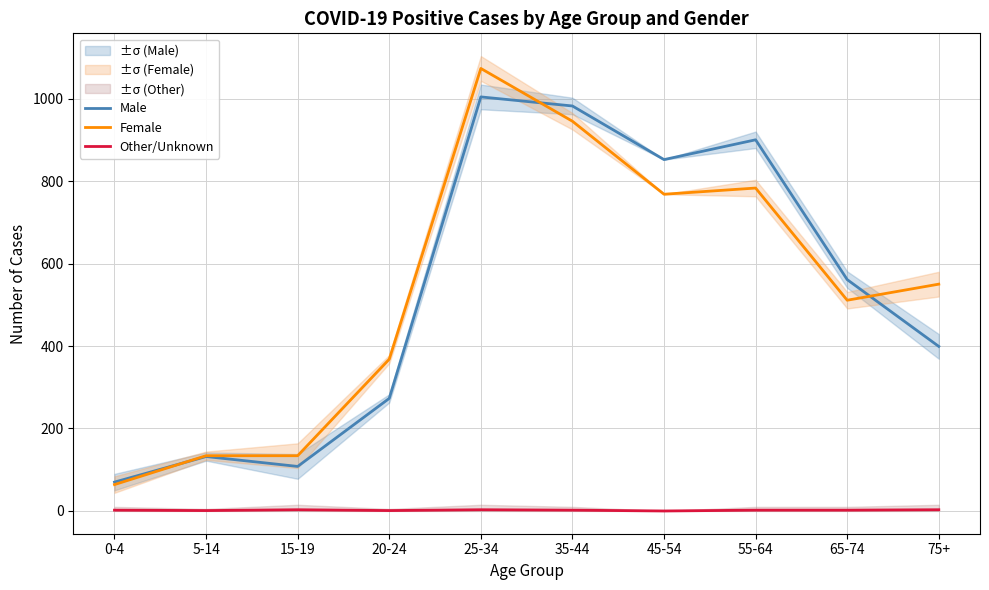

At which label does Other/Unknown first exceed 2?

15-19